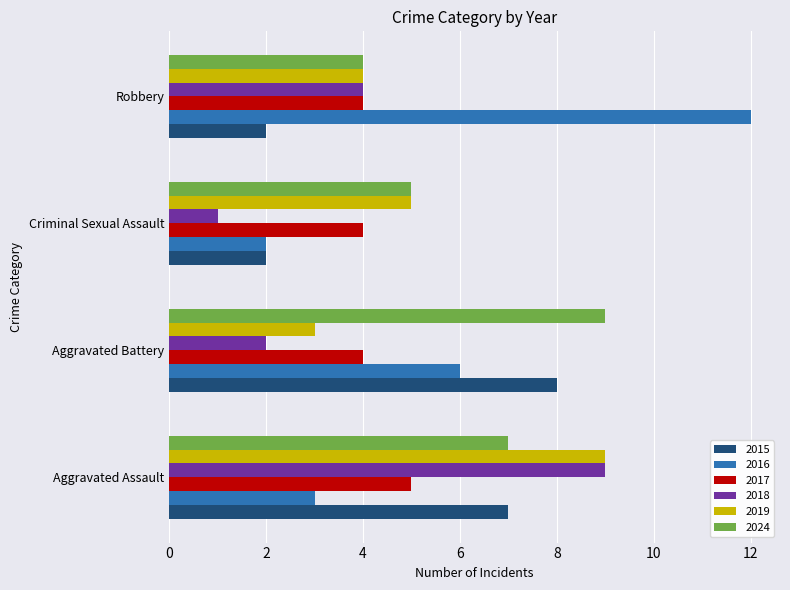

How many values in the 2019 series are below 5?

2